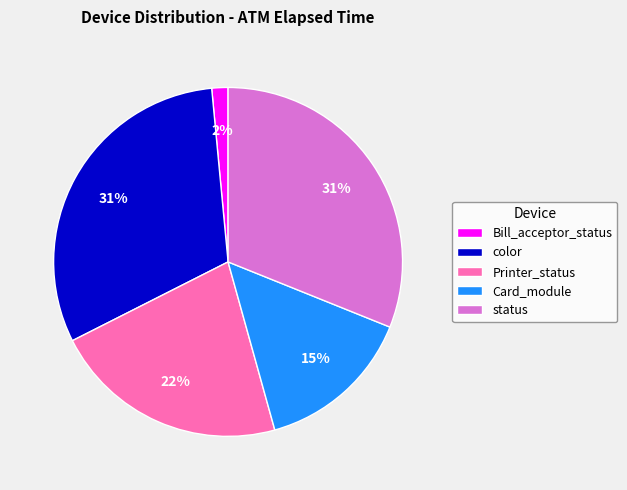

How many segments does this pie chart have?

5